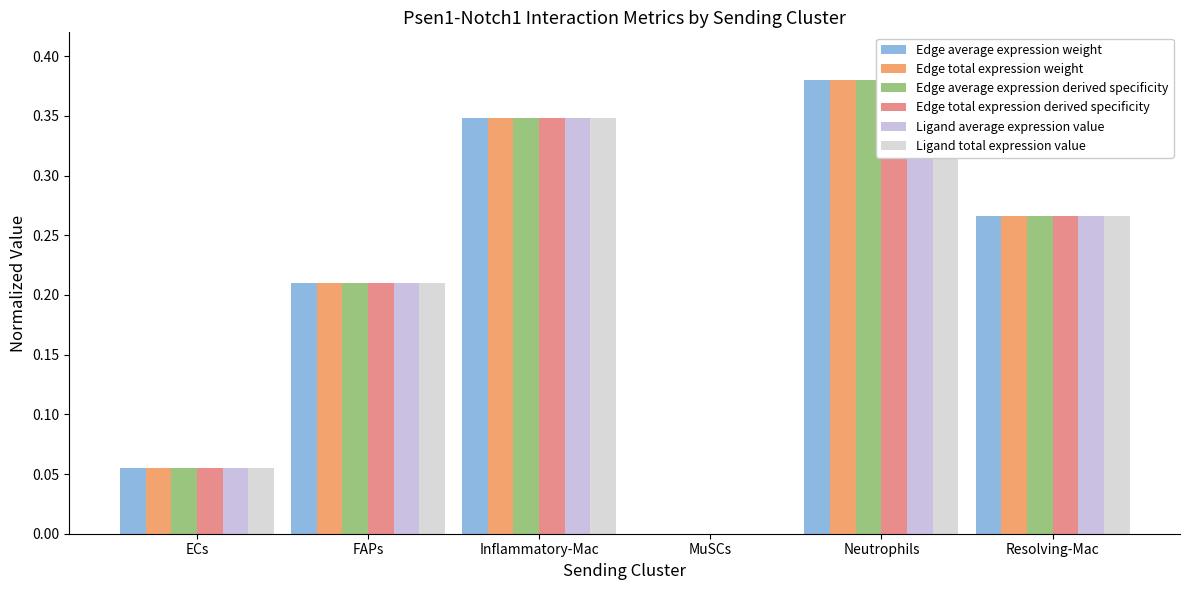

The value of Edge average expression weight at Neutrophils is 0.4. True or false?

True